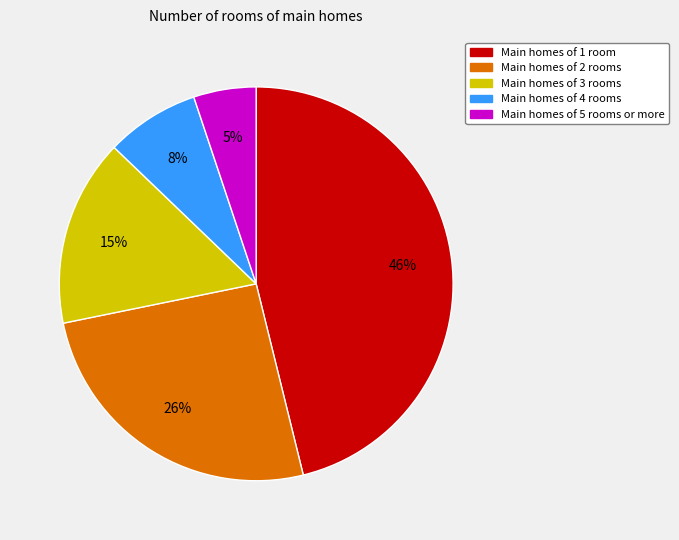

Is Main homes of 2 rooms the majority of the pie?

No